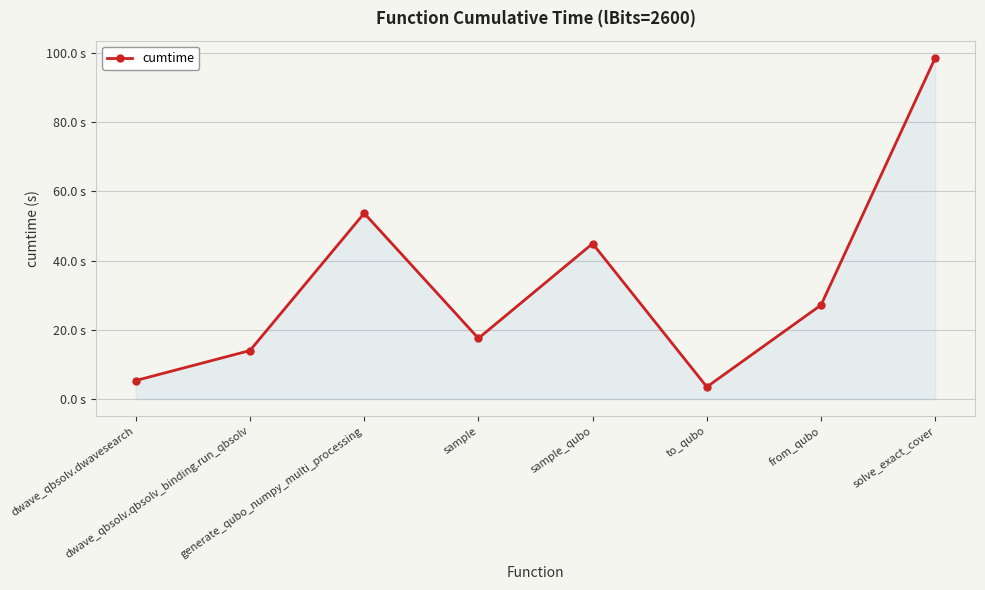

What is the ratio of the value at solve_exact_cover to the value at from_qubo?

3.6